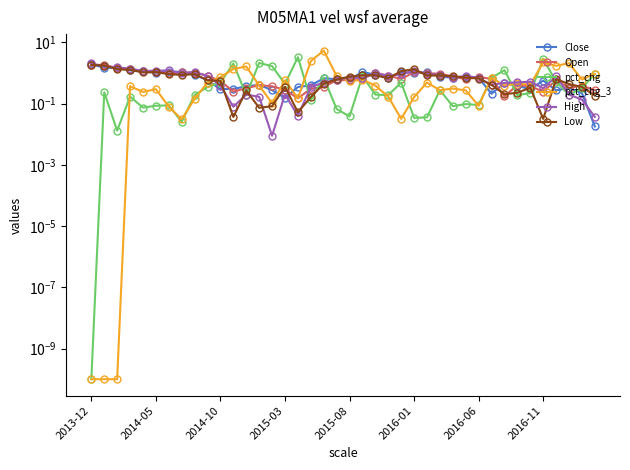

What is the sum of all Close values?

27.8